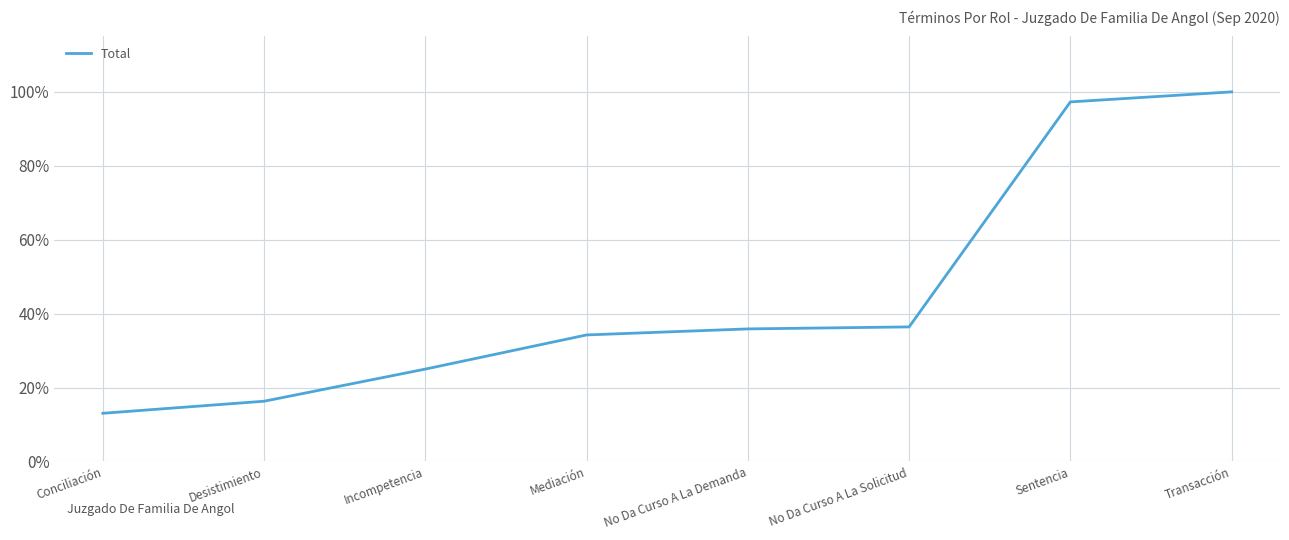

What position from the left is Incompetencia?

3